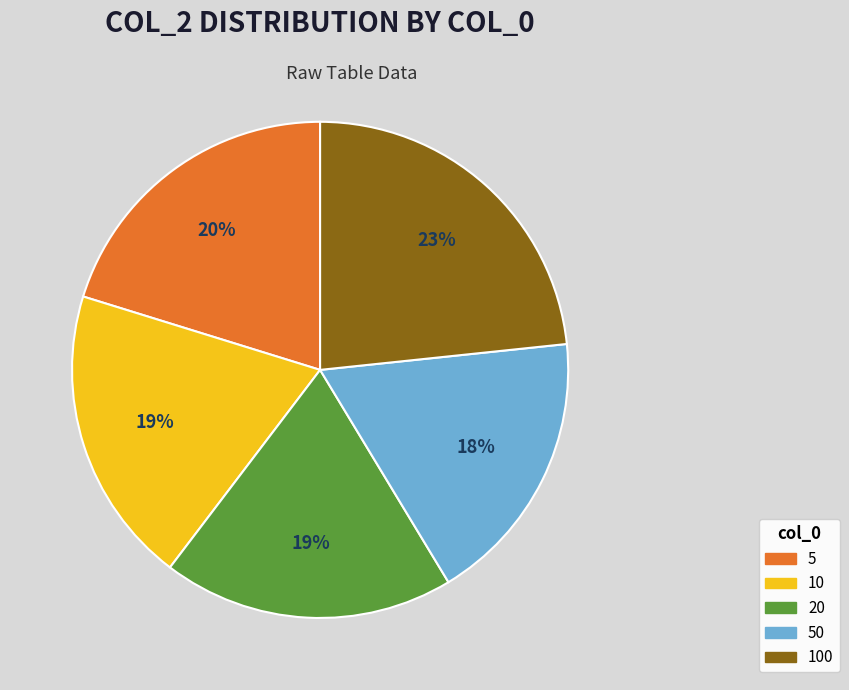

To the nearest percent, what portion does 5 represent?

20%